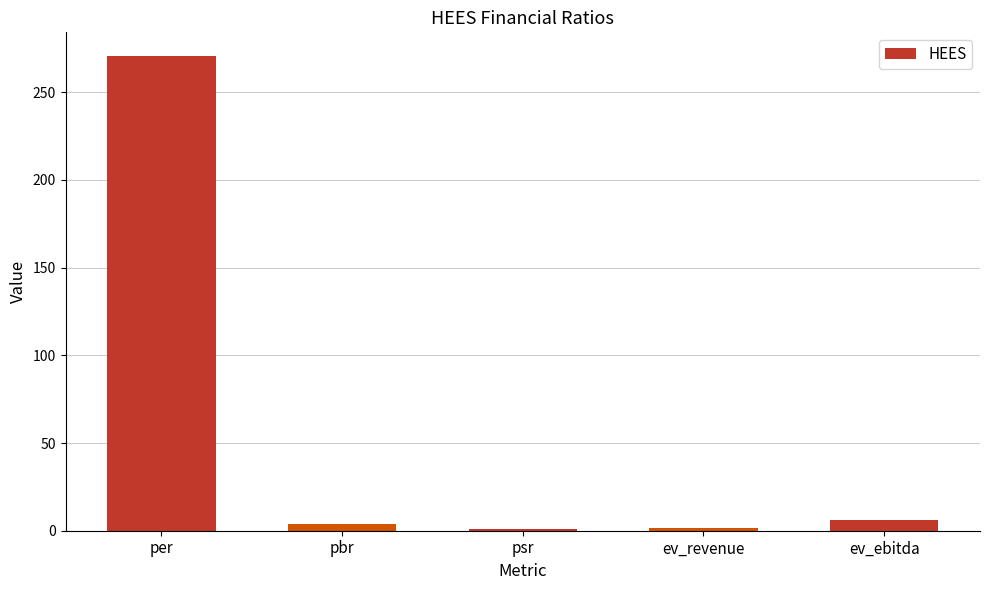

Read the value at psr.

0.9